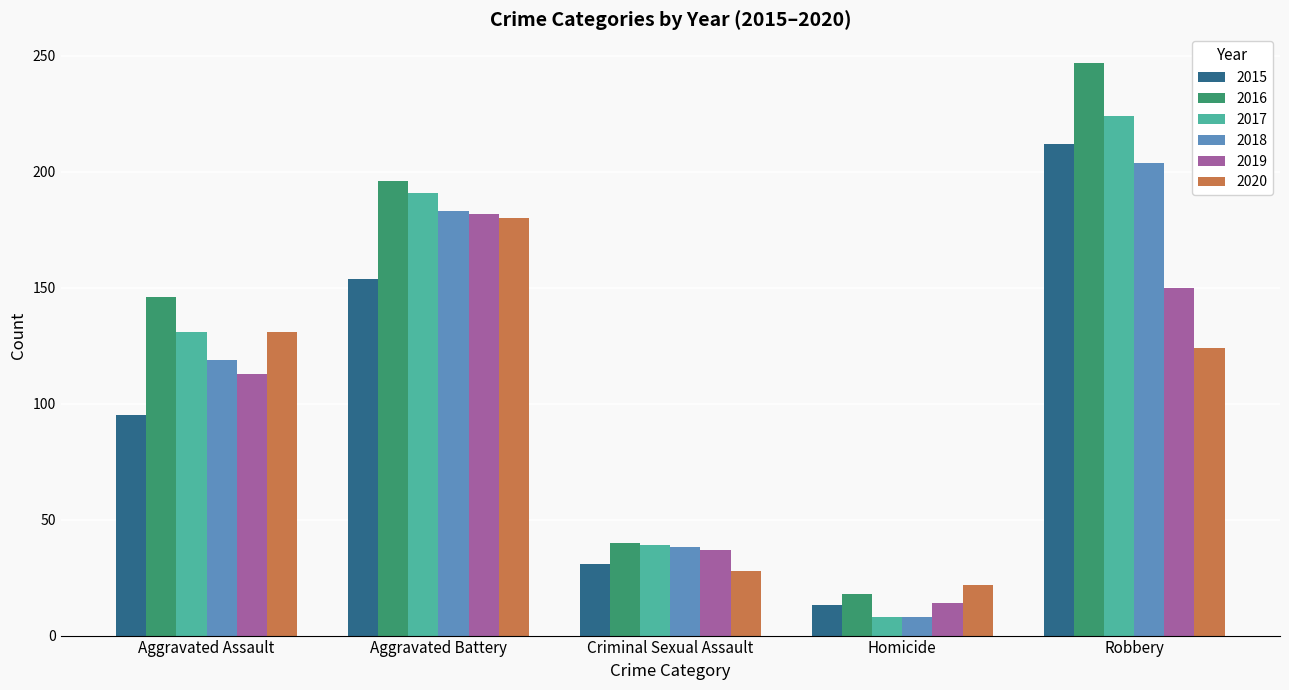

At how many categories does at least one series exceed 171?

2